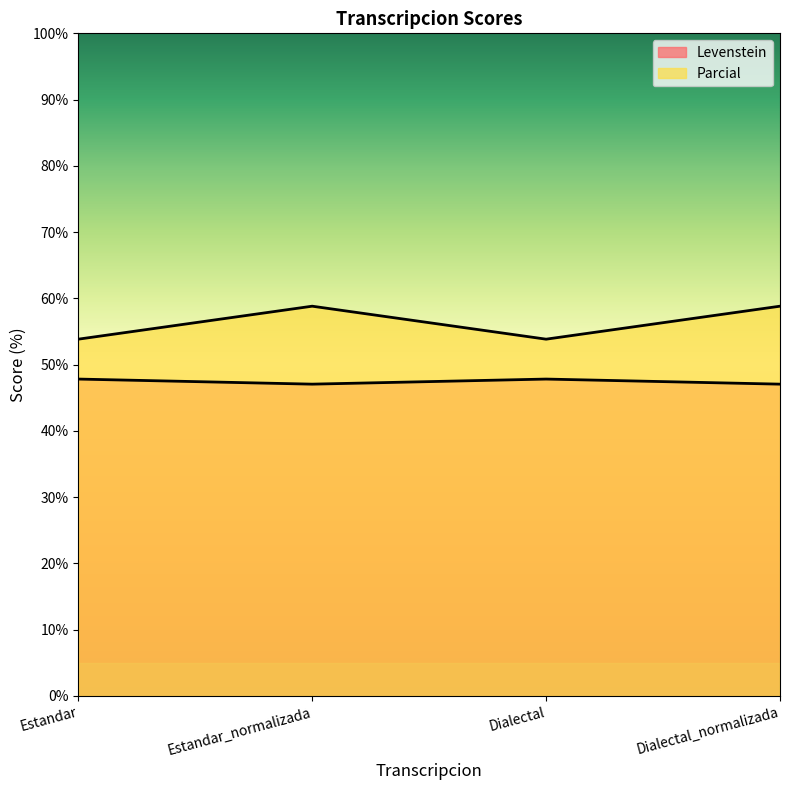

Which series has the widest spread of values?

Parcial